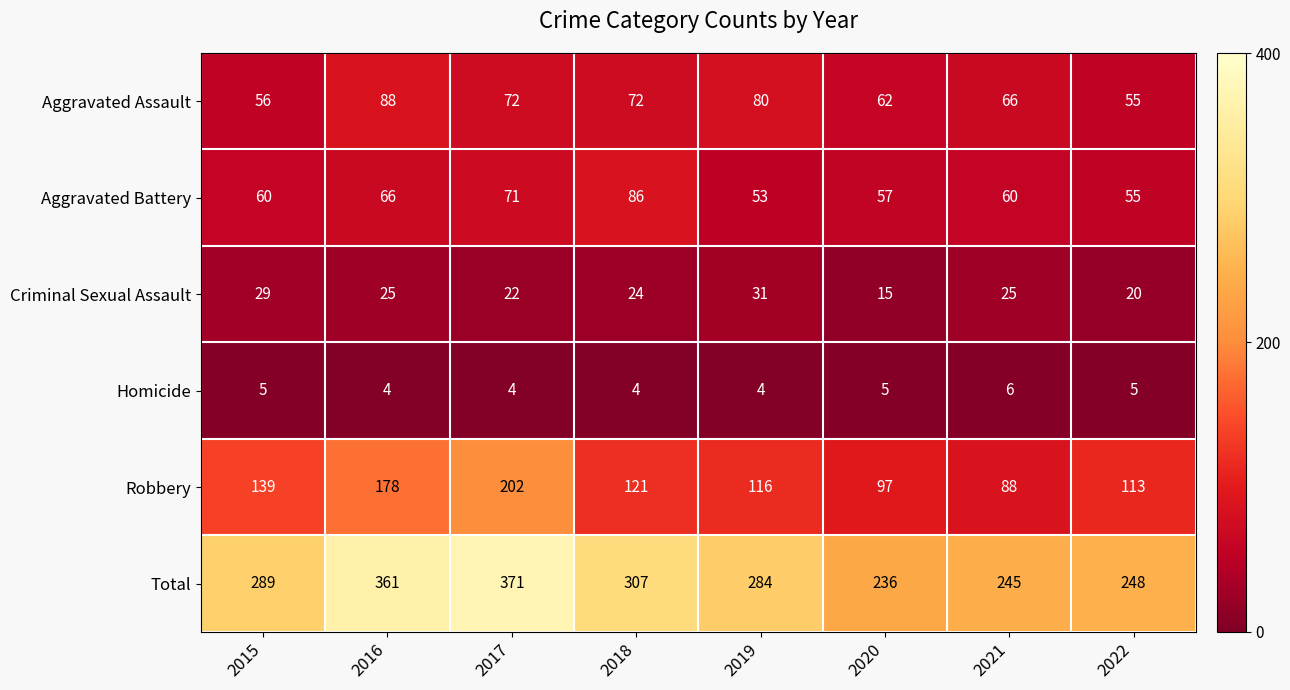

How many categories are shown in the chart?

8